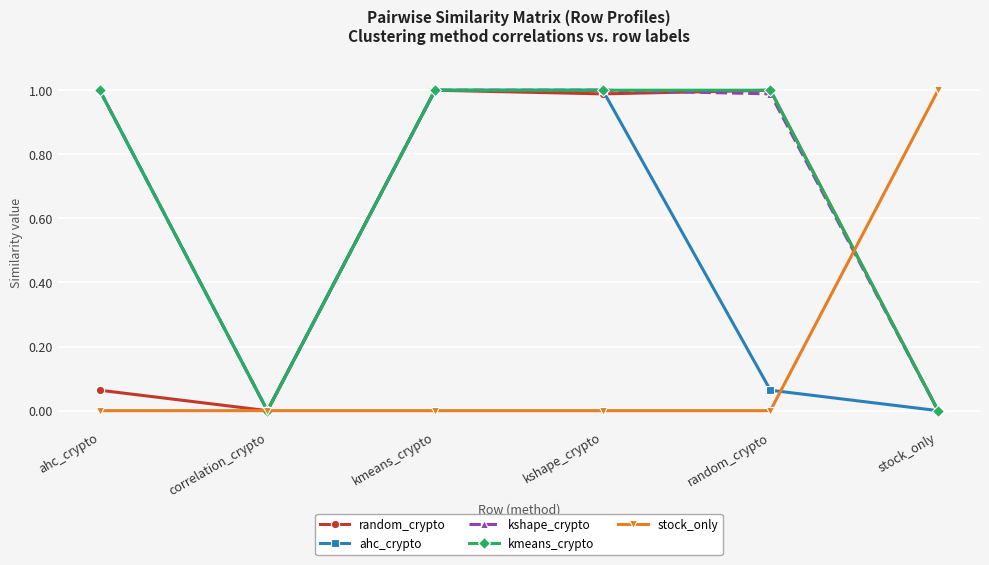

True or false: kmeans_crypto has a value of 0.0 at stock_only.

True